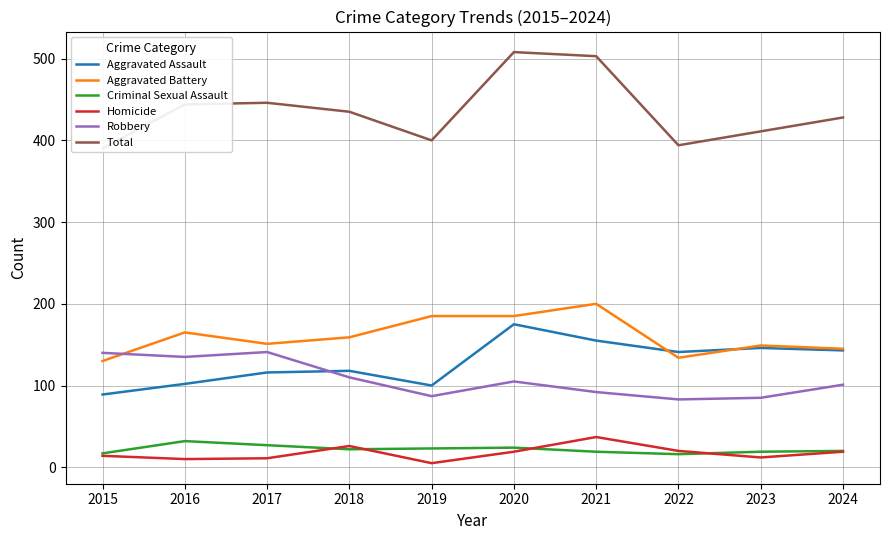

Between which two adjacent categories do Criminal Sexual Assault and Homicide first intersect?

2017 and 2018